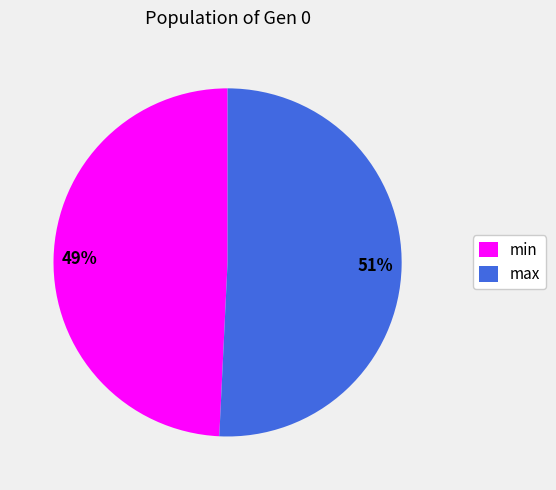

True or false: min accounts for 49% of the total.

True